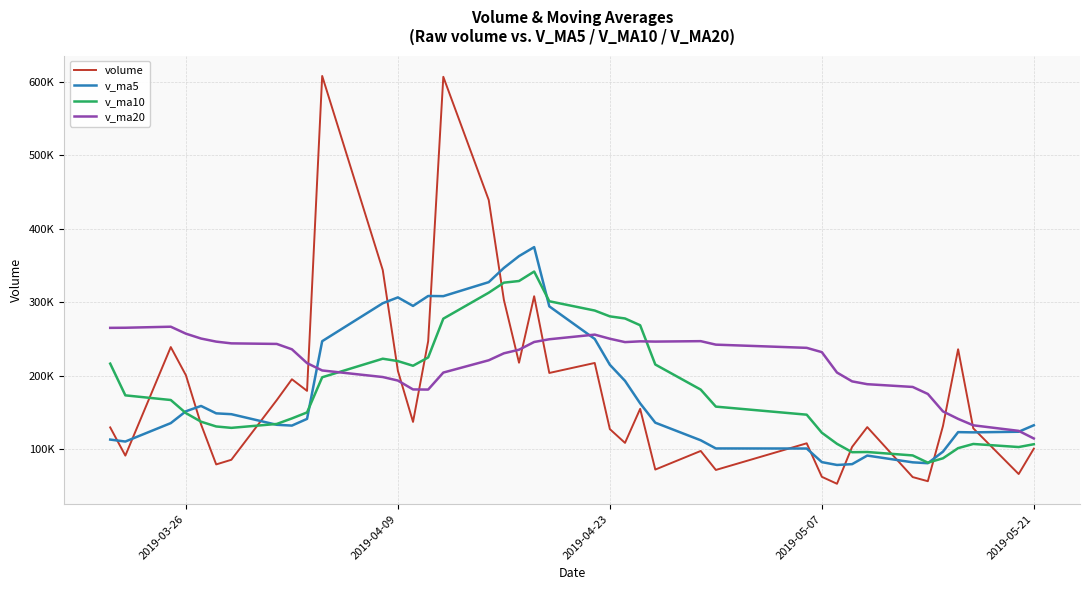

What are all the series names shown in the legend?

volume, v_ma5, v_ma10, v_ma20